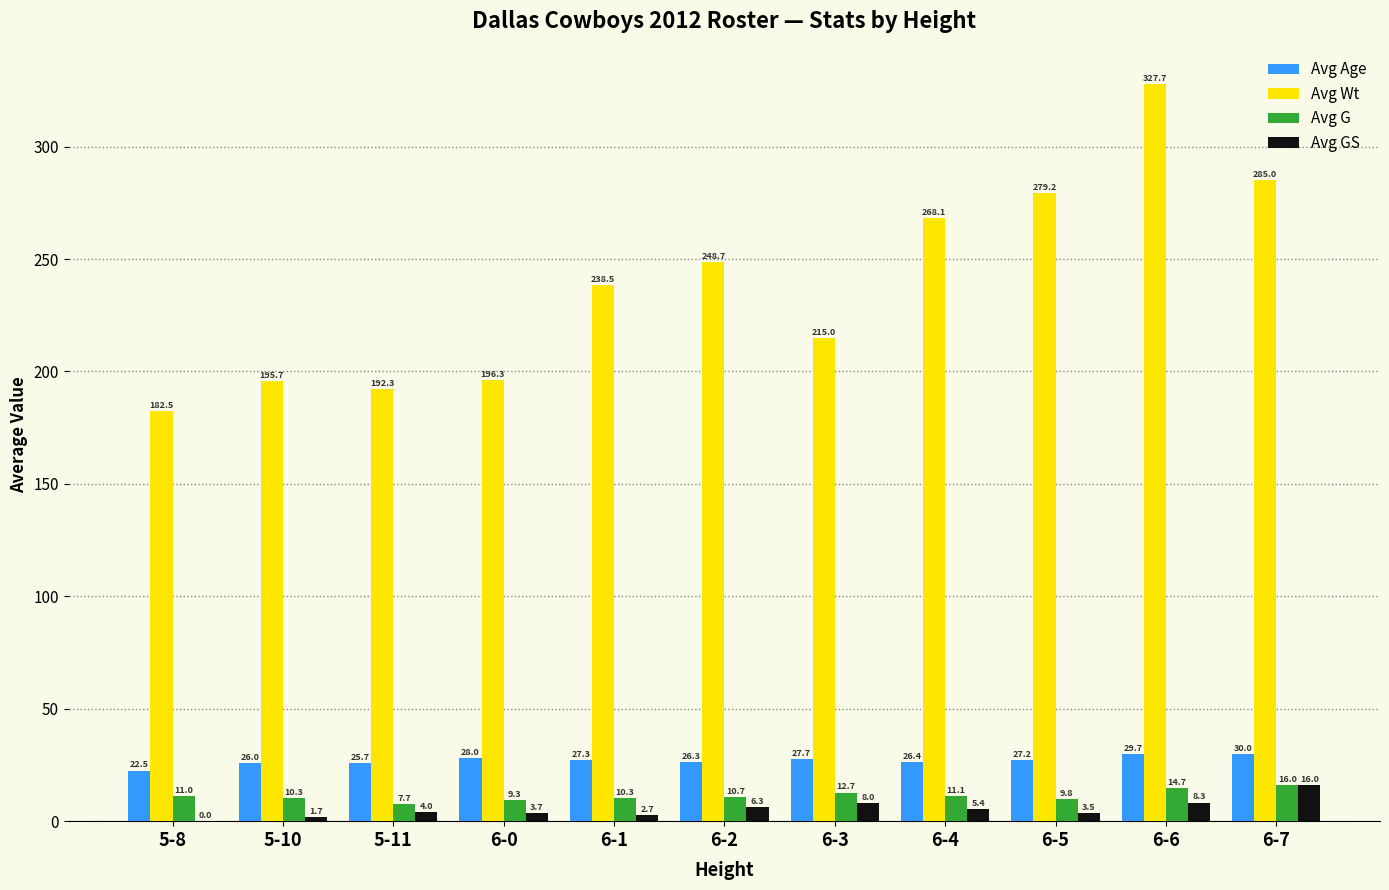

Reading left to right, transcribe all the data shown in this chart.

Avg Age: 5-8=22.5	5-10=26.0	5-11=25.7	6-0=28.0	6-1=27.3	6-2=26.3	6-3=27.7	6-4=26.4	6-5=27.2	6-6=29.7	6-7=30.0
Avg Wt: 5-8=182.5	5-10=195.7	5-11=192.3	6-0=196.3	6-1=238.5	6-2=248.7	6-3=215.0	6-4=268.1	6-5=279.2	6-6=327.7	6-7=285.0
Avg G: 5-8=11.0	5-10=10.3	5-11=7.7	6-0=9.3	6-1=10.3	6-2=10.7	6-3=12.7	6-4=11.1	6-5=9.8	6-6=14.7	6-7=16.0
Avg GS: 5-8=0.0	5-10=1.7	5-11=4.0	6-0=3.7	6-1=2.7	6-2=6.3	6-3=8.0	6-4=5.4	6-5=3.5	6-6=8.3	6-7=16.0